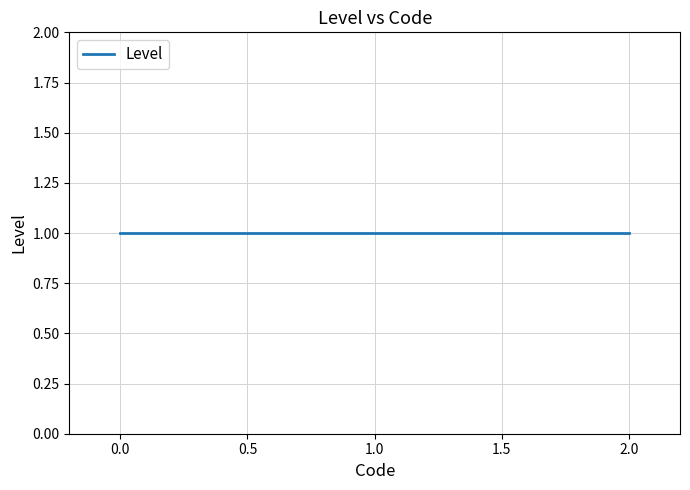

Is it true that the value at 1 is 1?

True